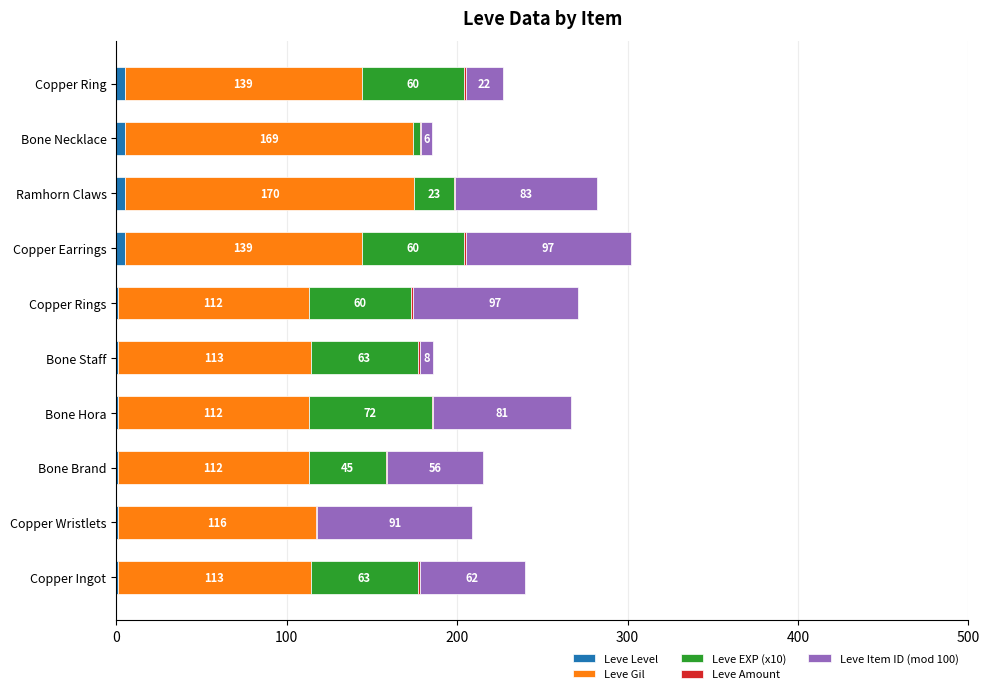

What is the total value across all series at Ramhorn Claws?

282